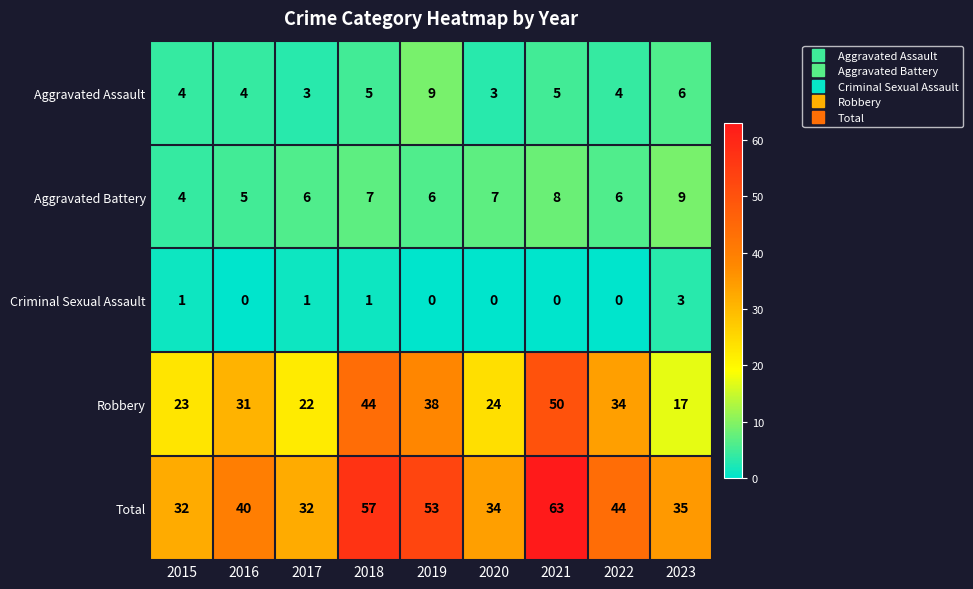

Which series changed the most between 2016 and 2020?

Robbery